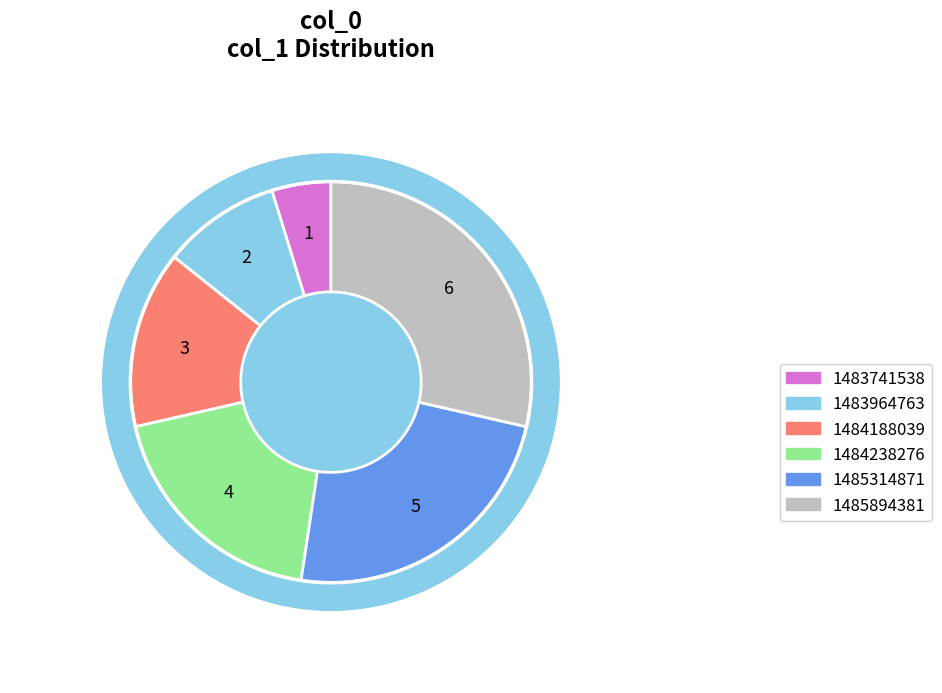

True or false: 1483964763 accounts for 10% of the total.

True